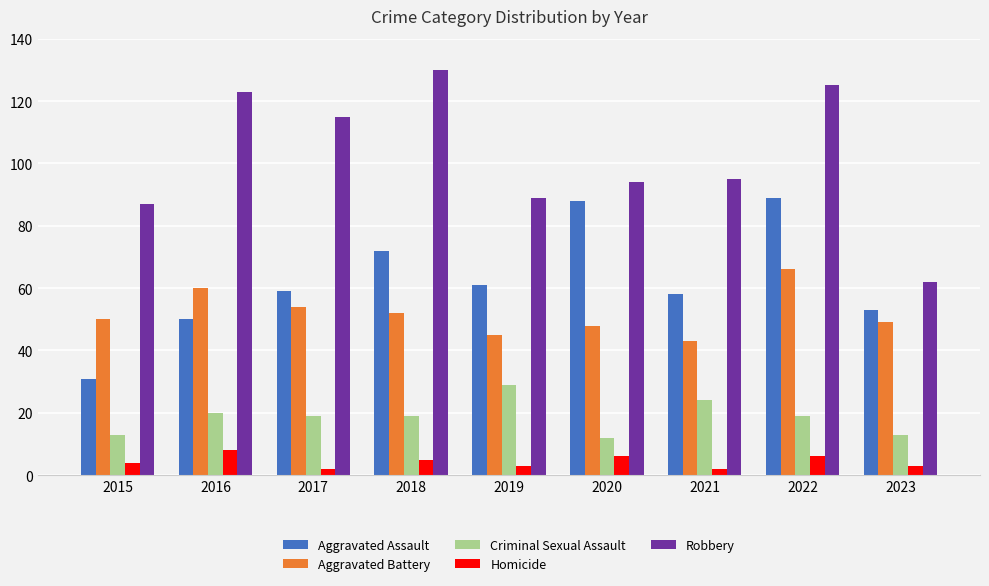

How many categories are shown in the chart?

9